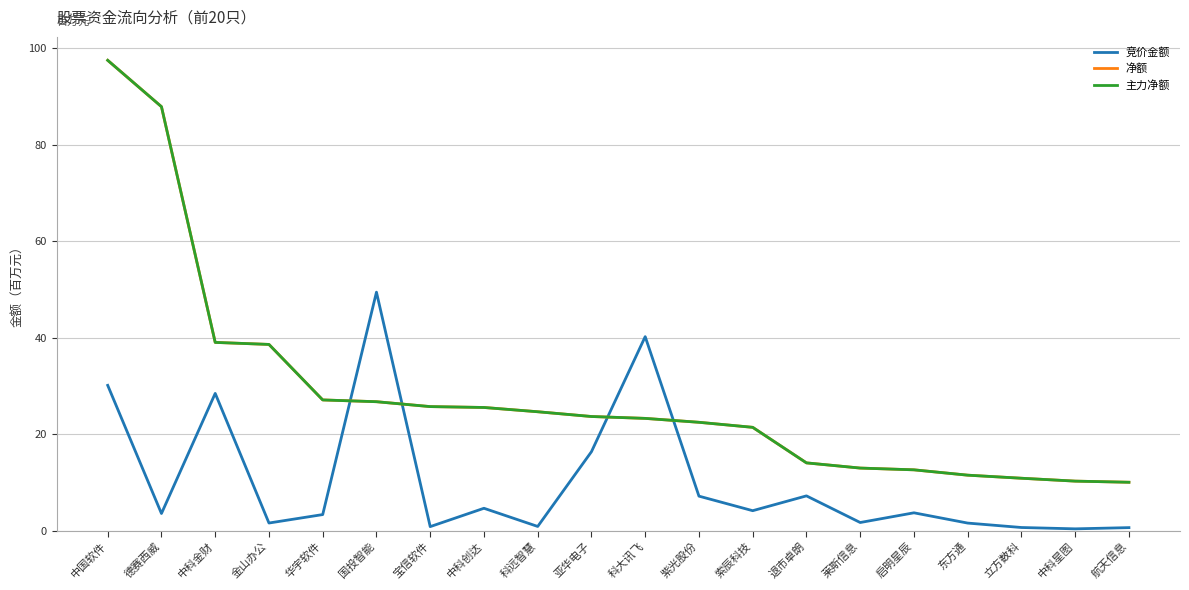

Does the chart display data point markers on the line(s)?

No